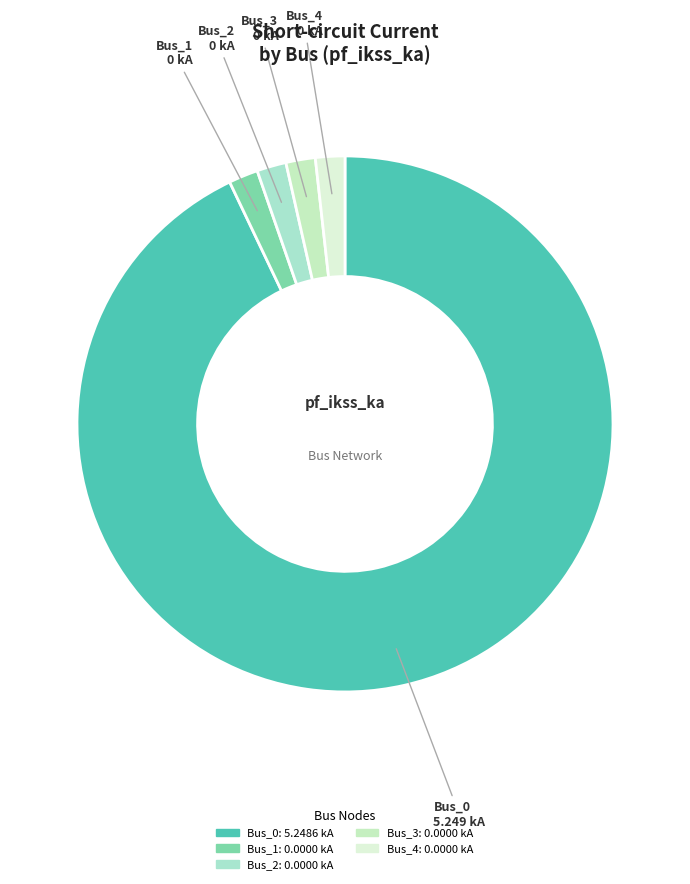

Is the sum of Bus_2 and Bus_1 greater than half?

No